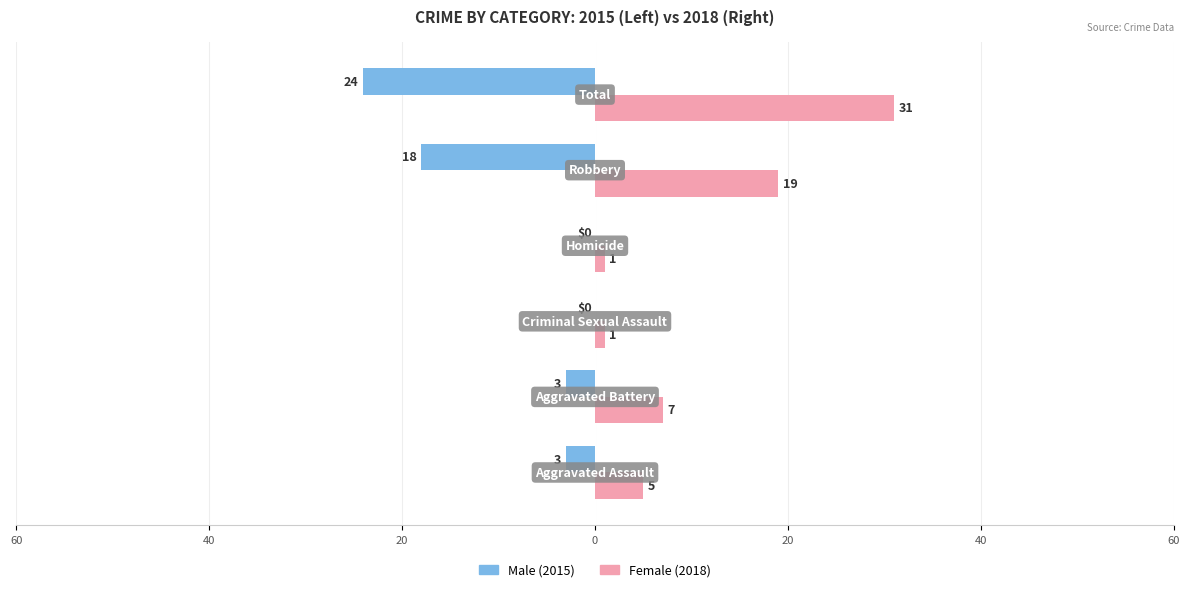

What are all the series names shown in the legend?

Male (2015), Female (2018)